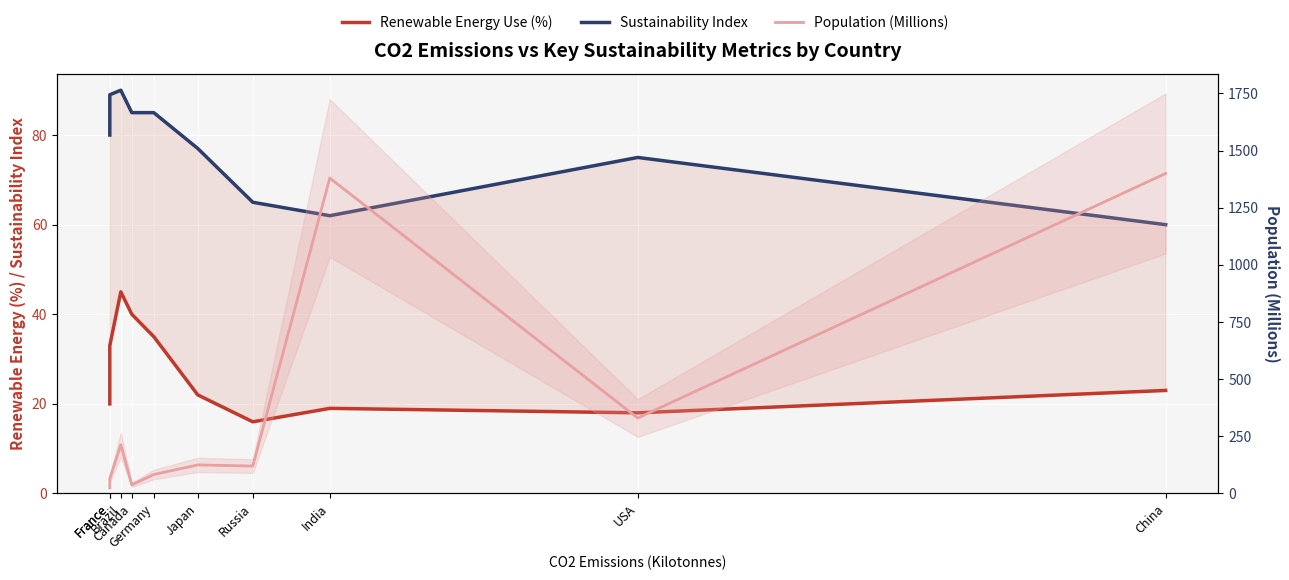

Which category has the lowest value in the Sustainability Index series?

China